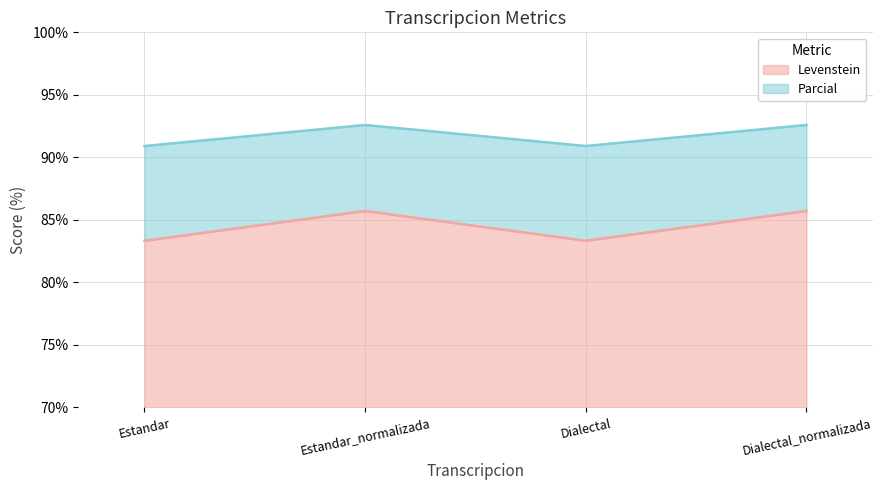

Which has a higher value, Dialectal or Estandar_normalizada?

Estandar_normalizada